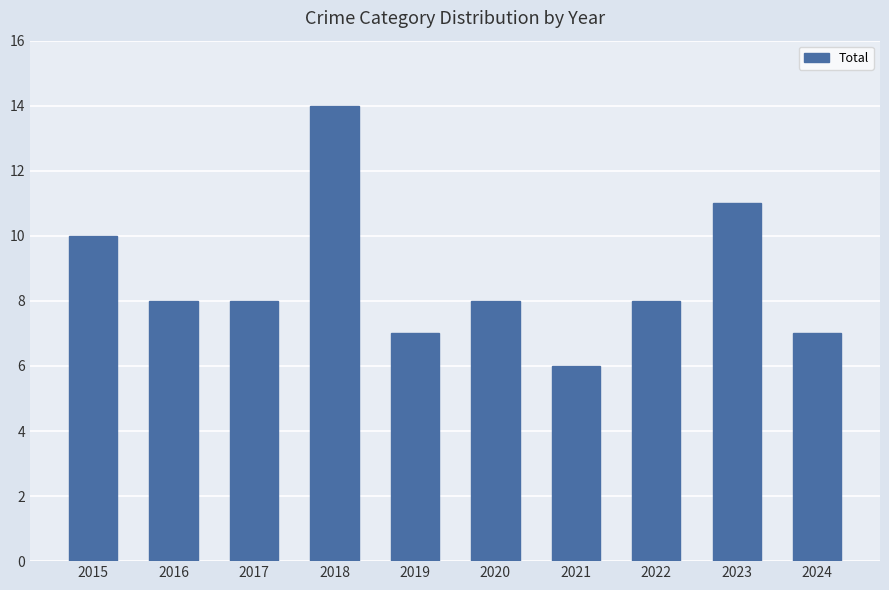

The chart shows a value of 2 at 2022. True or false?

False